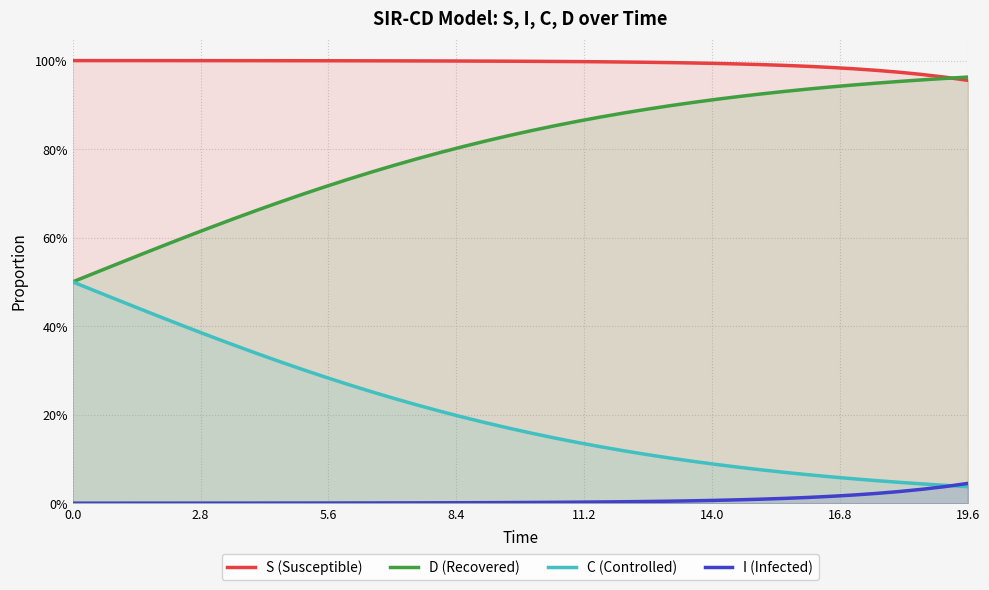

List the series in order of their overall mean, highest first.

S (Susceptible), D (Recovered), C (Controlled), I (Infected)